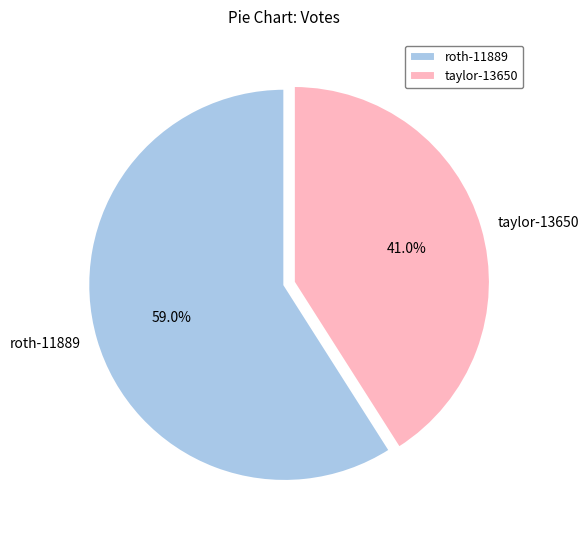

How many slices are in this pie chart?

2